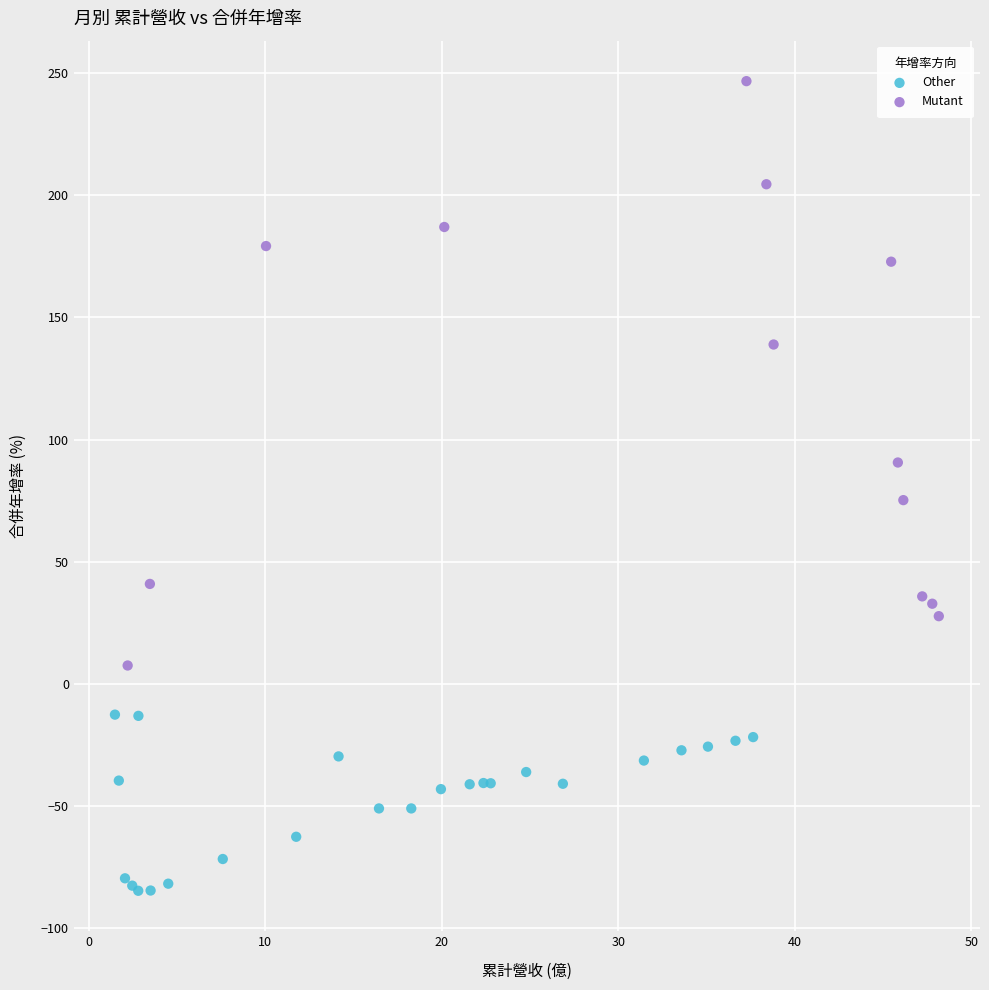

Which series contains the highest Y value?

Mutant